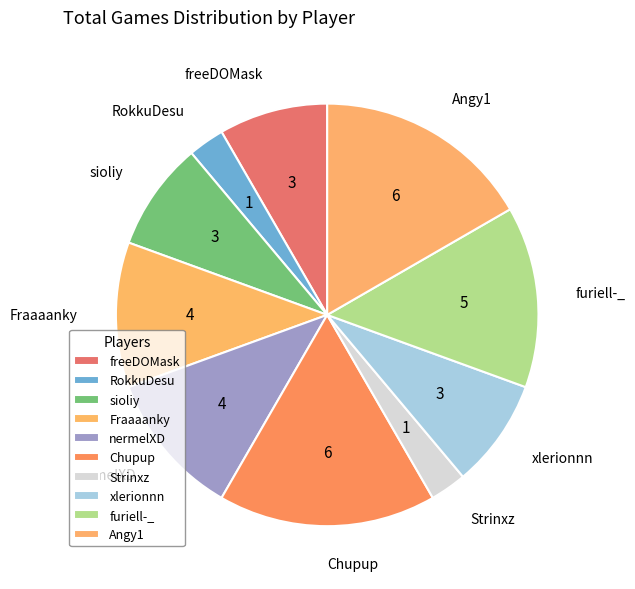

How many slices are in this pie chart?

10